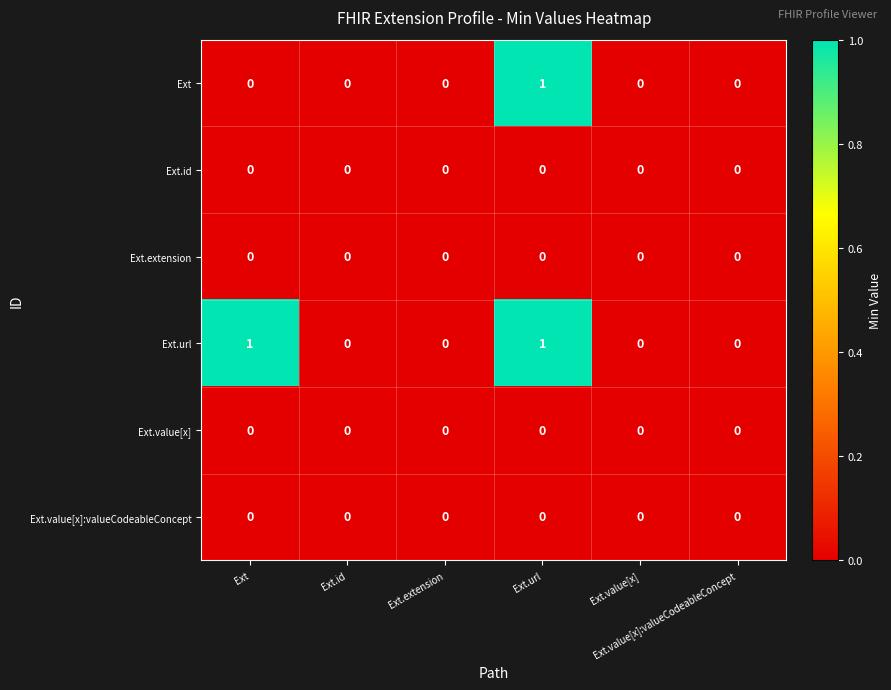

Reading left to right, what are all the values shown in this chart?

Ext: Ext=0	Ext.id=0	Ext.extension=0	Ext.url=1	Ext.value[x]=0	Ext.value[x]:valueCodeableConcept=0
Ext.id: Ext=0	Ext.id=0	Ext.extension=0	Ext.url=0	Ext.value[x]=0	Ext.value[x]:valueCodeableConcept=0
Ext.extension: Ext=0	Ext.id=0	Ext.extension=0	Ext.url=0	Ext.value[x]=0	Ext.value[x]:valueCodeableConcept=0
Ext.url: Ext=1	Ext.id=0	Ext.extension=0	Ext.url=1	Ext.value[x]=0	Ext.value[x]:valueCodeableConcept=0
Ext.value[x]: Ext=0	Ext.id=0	Ext.extension=0	Ext.url=0	Ext.value[x]=0	Ext.value[x]:valueCodeableConcept=0
Ext.value[x]:valueCodeableConcept: Ext=0	Ext.id=0	Ext.extension=0	Ext.url=0	Ext.value[x]=0	Ext.value[x]:valueCodeableConcept=0